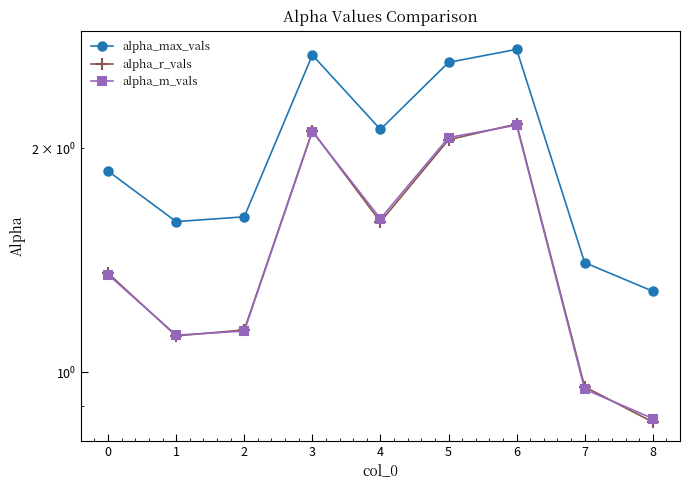

True or false: alpha_r_vals and alpha_max_vals cross at least once.

False